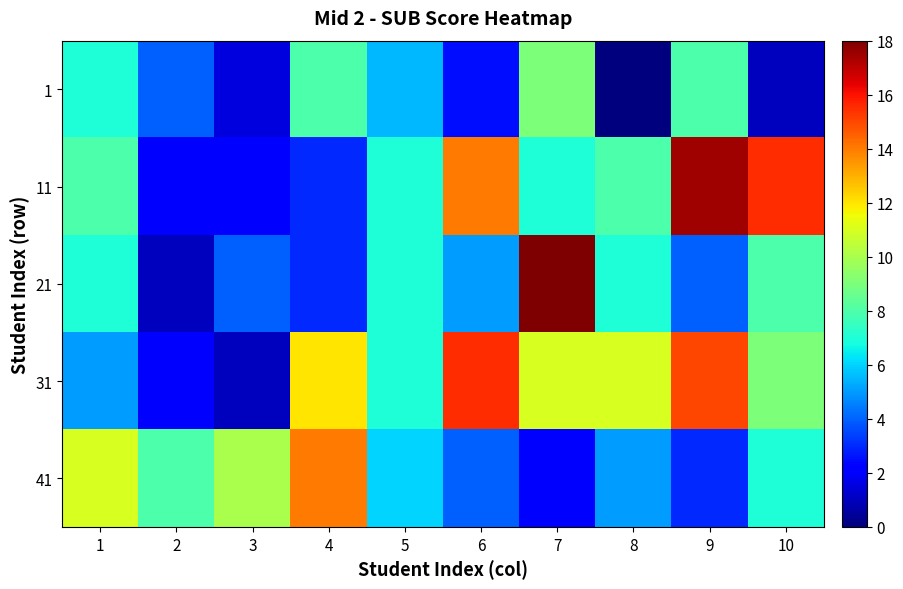

Between 6 and 10, which series saw the biggest shift?

31